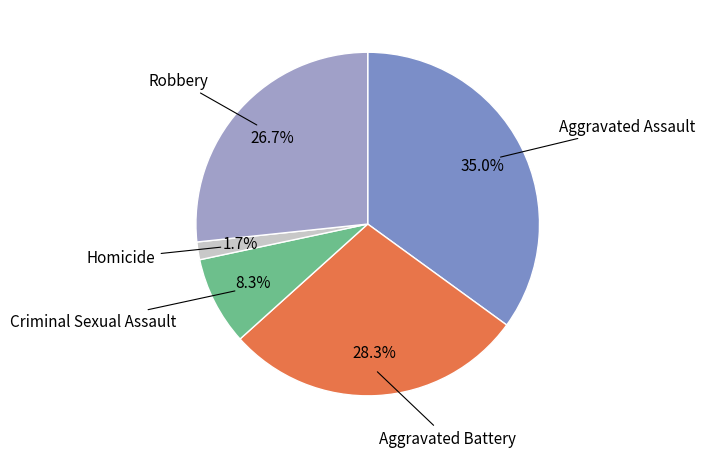

Does any single category account for the majority?

No